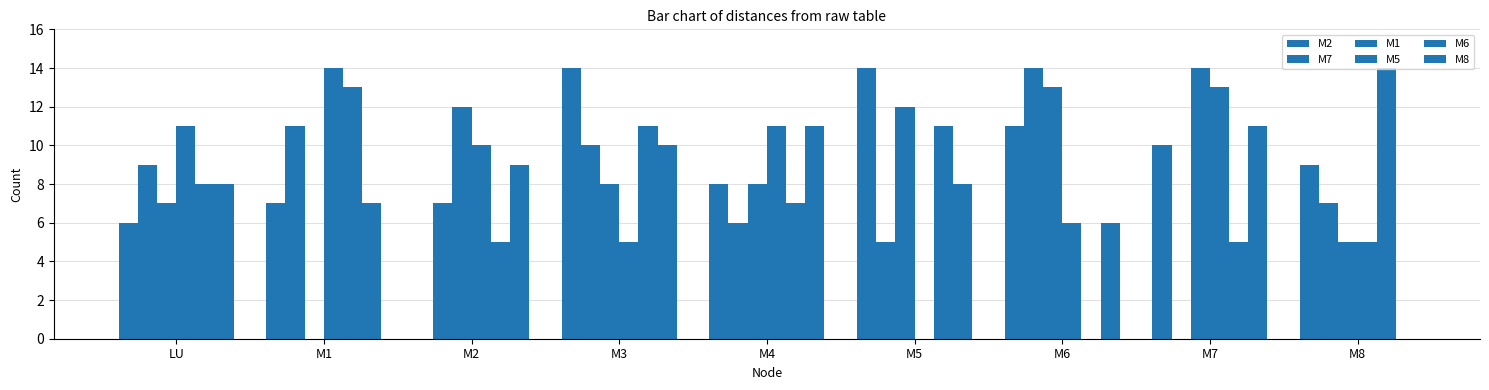

What are all the series names shown in the legend?

M2, M7, M1, M5, M6, M8